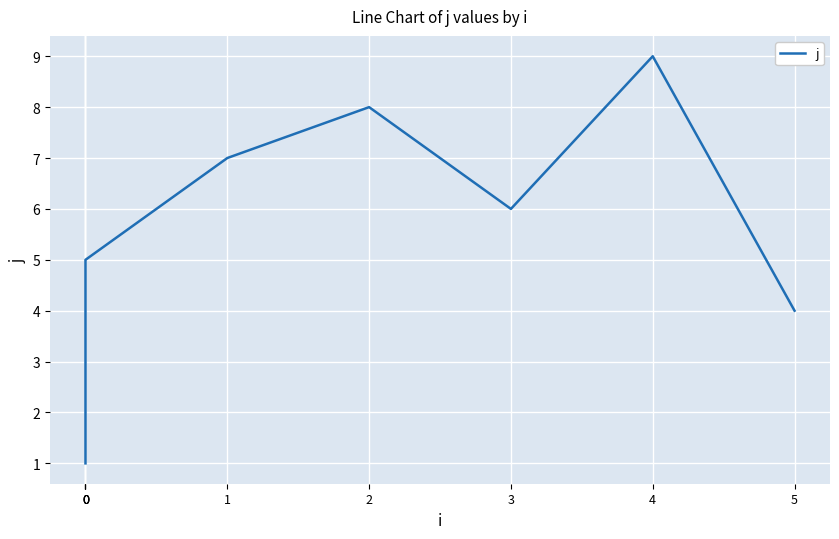

What is the value of the 1st point from the left?

1